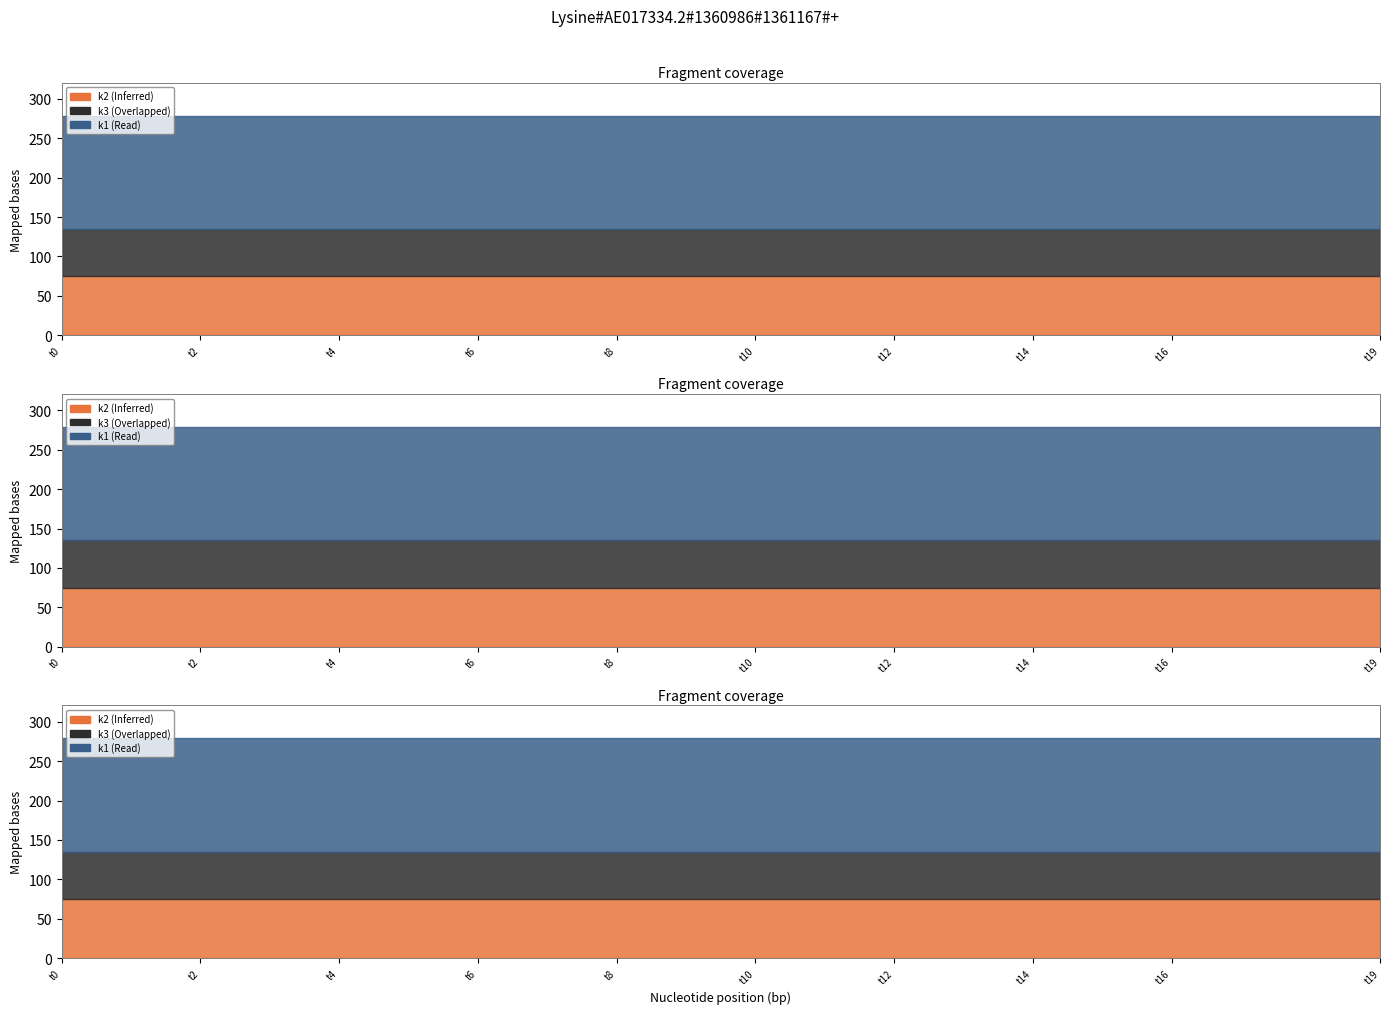

What is the value of the k1 point at the 7th from the left?

144